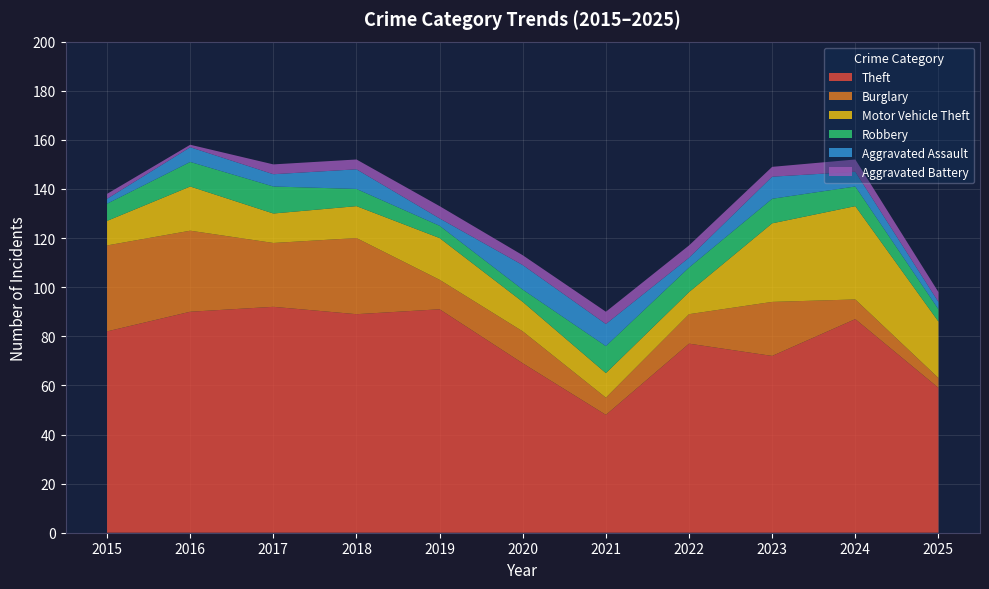

Reading left to right, extract all data points from this chart.

Theft: 2015=82	2016=90	2017=92	2018=89	2019=91	2020=69	2021=48	2022=77	2023=72	2024=87	2025=59
Burglary: 2015=35	2016=33	2017=26	2018=31	2019=12	2020=13	2021=7	2022=12	2023=22	2024=8	2025=4
Motor Vehicle Theft: 2015=10	2016=18	2017=12	2018=13	2019=17	2020=12	2021=10	2022=9	2023=32	2024=38	2025=23
Robbery: 2015=7	2016=10	2017=11	2018=7	2019=5	2020=5	2021=11	2022=10	2023=10	2024=8	2025=5
Aggravated Assault: 2015=2	2016=6	2017=5	2018=8	2019=3	2020=10	2021=9	2022=4	2023=9	2024=6	2025=3
Aggravated Battery: 2015=2	2016=1	2017=4	2018=4	2019=5	2020=4	2021=5	2022=5	2023=4	2024=5	2025=4